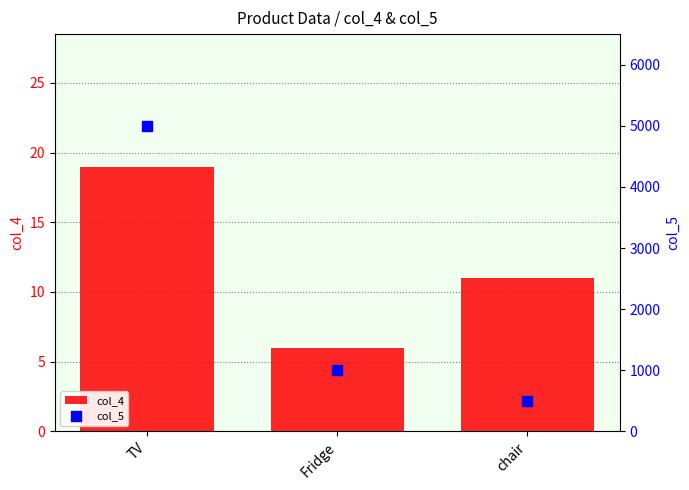

Is the value of col_5 at Fridge greater than the value of col_4 at chair?

Yes